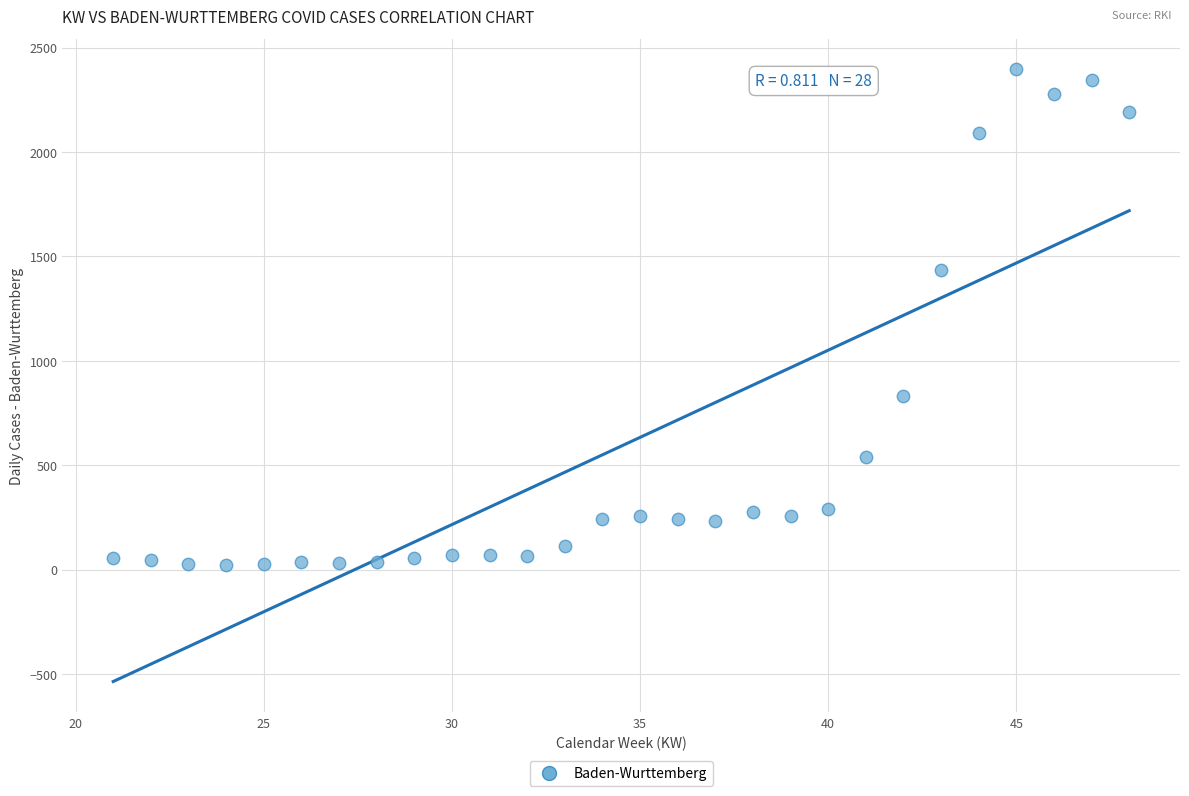

What is the range of Y values (max minus min)?

2371.4